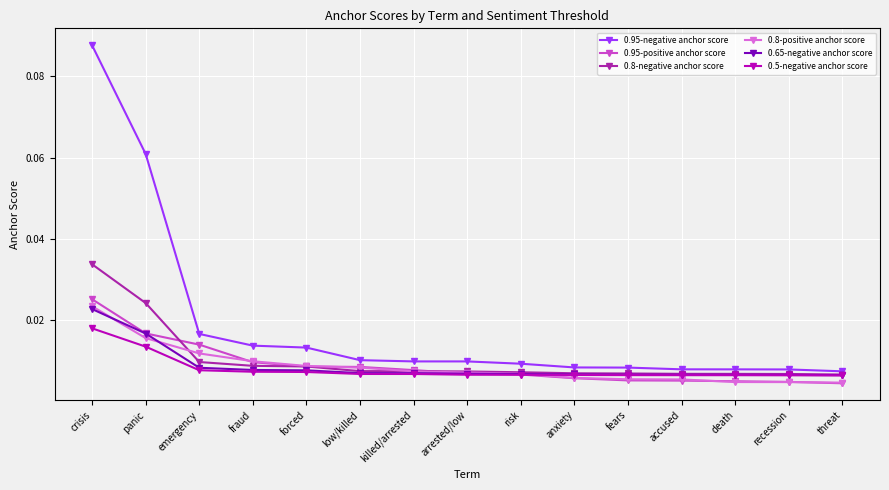

True or false: 0.95-negative anchor score and 0.8-positive anchor score cross at least once.

False